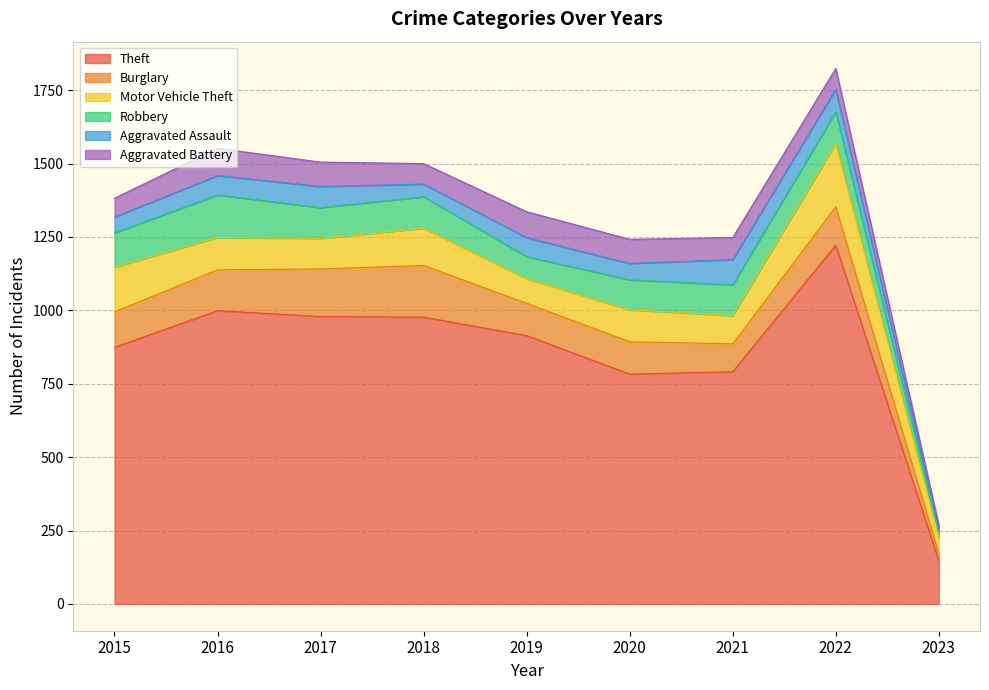

At which category does the chart reach its minimum across all series?

2023